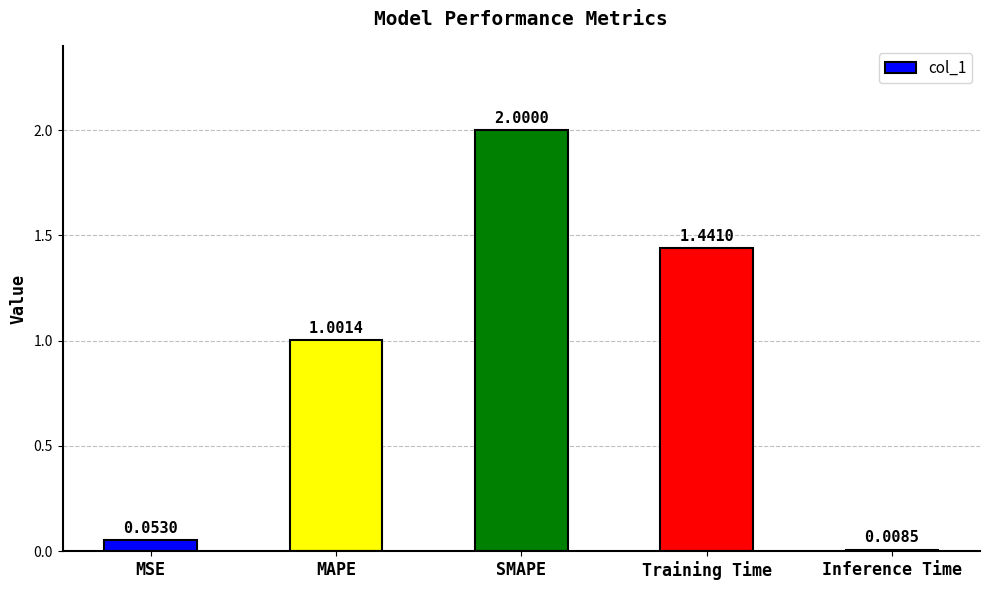

What is the label of the 2nd bar from the left?

MAPE